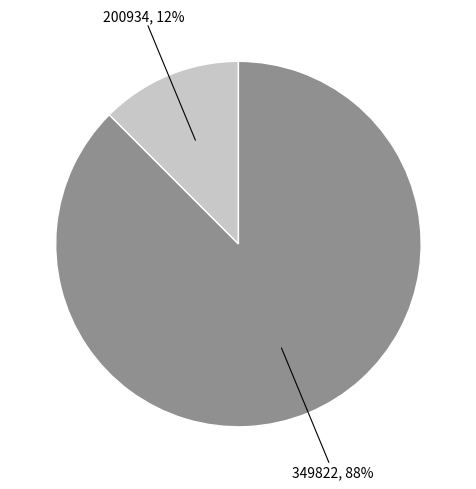

Which category has the biggest portion of the pie?

349822